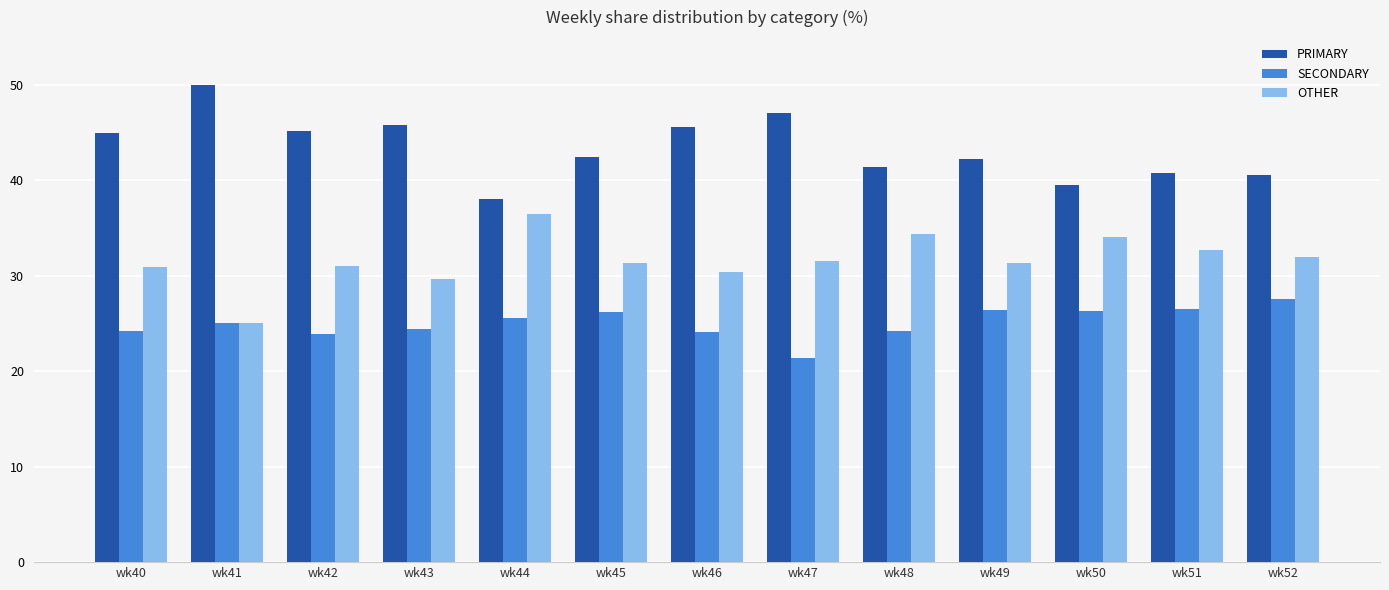

List the series in order of their overall mean, highest first.

PRIMARY, OTHER, SECONDARY